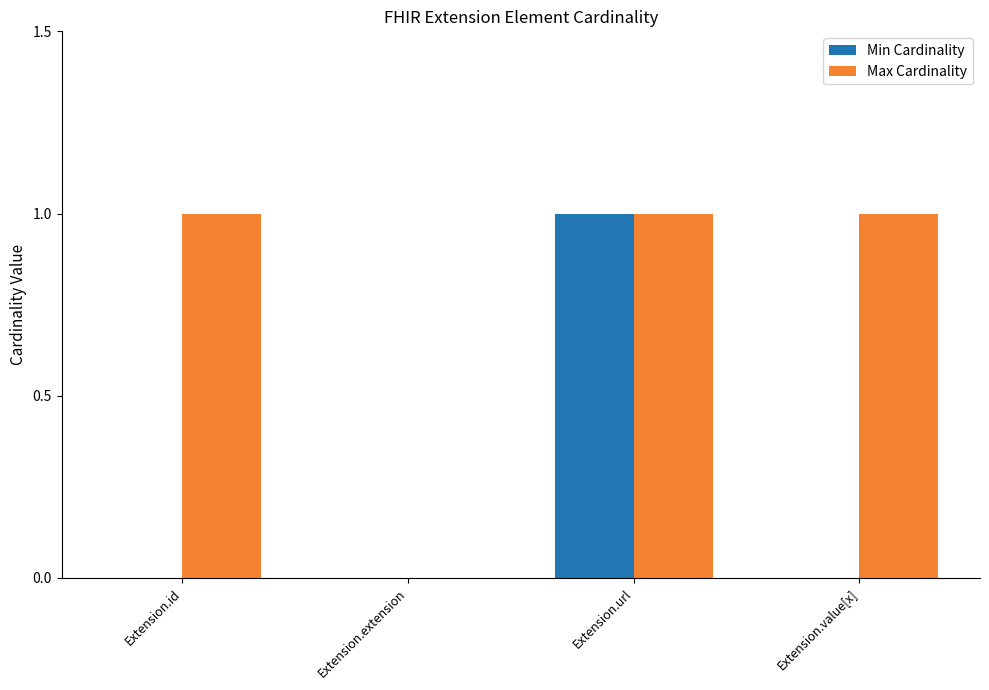

True or false: Max Cardinality has a value of 0 at Extension.extension.

True